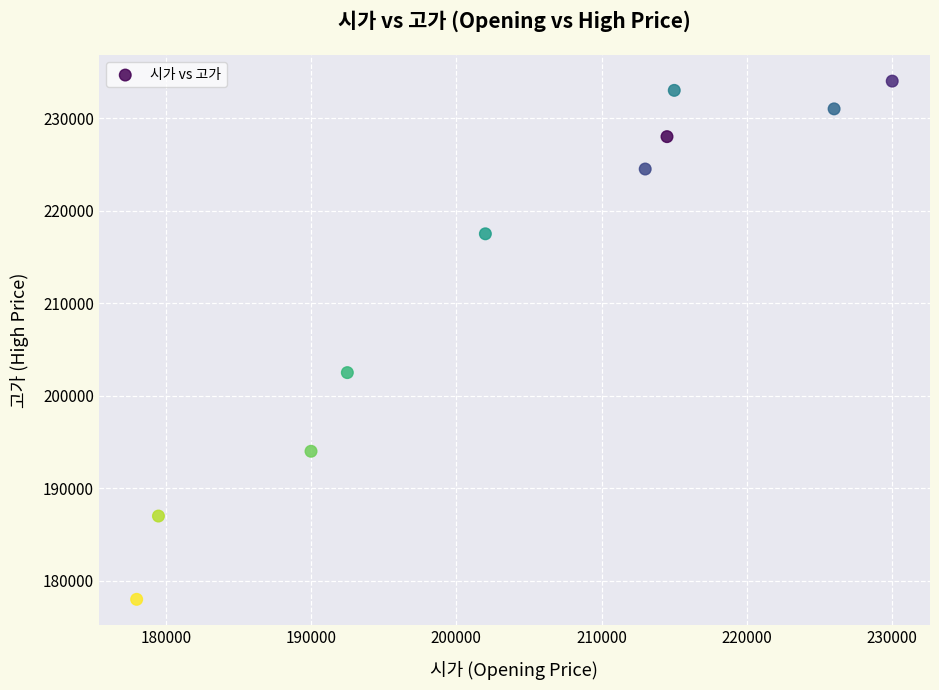

What is the range of Y values (max minus min)?

56000